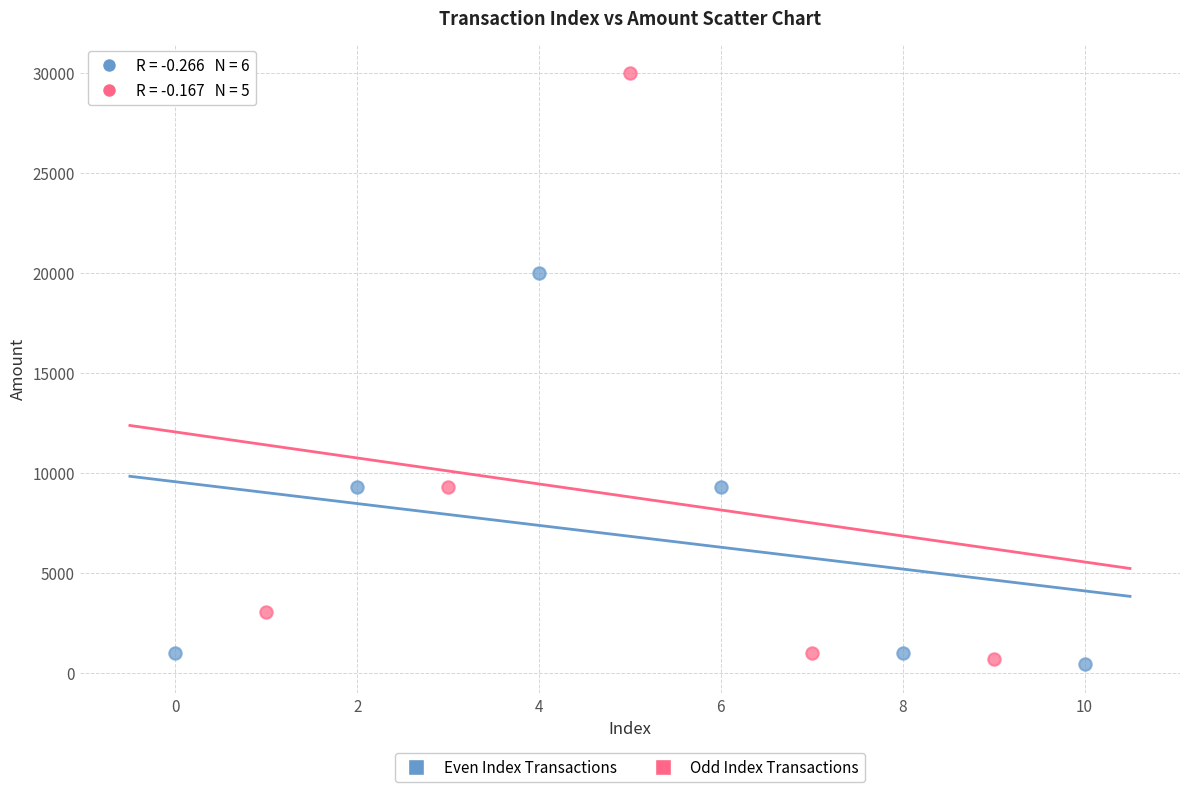

Which series contains the highest Y value?

Odd Index Transactions